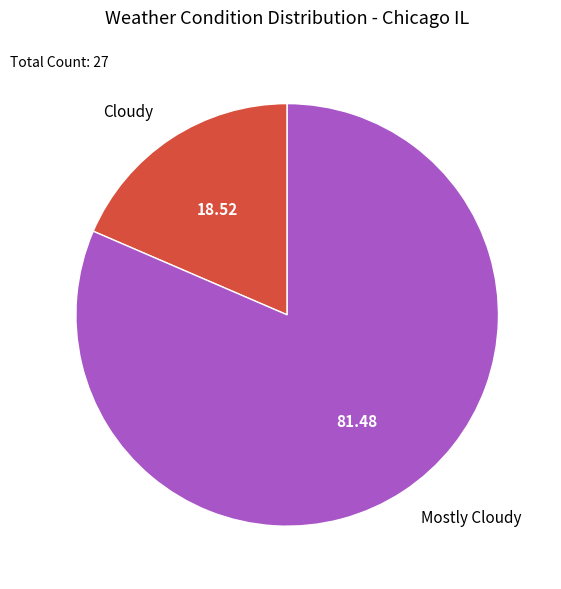

Which slice is the largest?

Mostly Cloudy